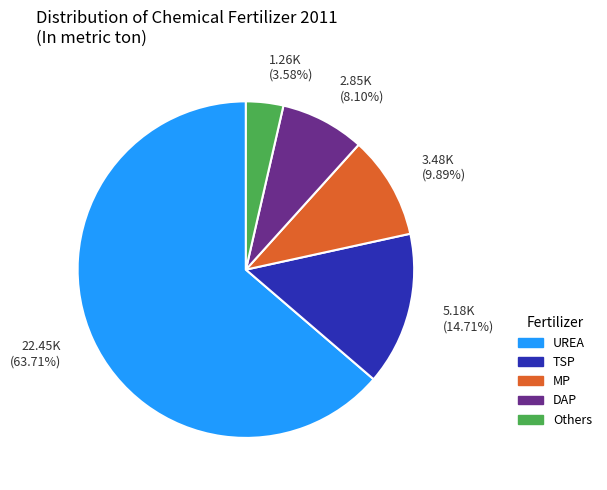

Rank the categories by value from lowest to highest.

Others, DAP, MP, TSP, UREA